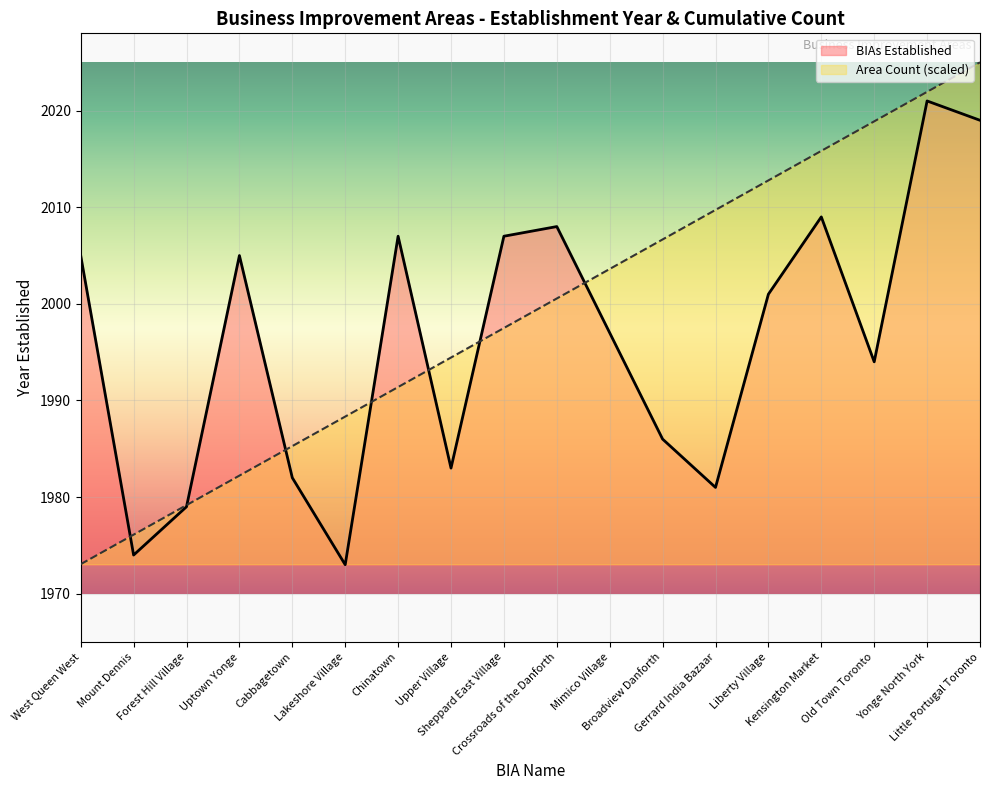

After their last crossing, which series has the higher values: Area Count or BIAs Established?

Area Count